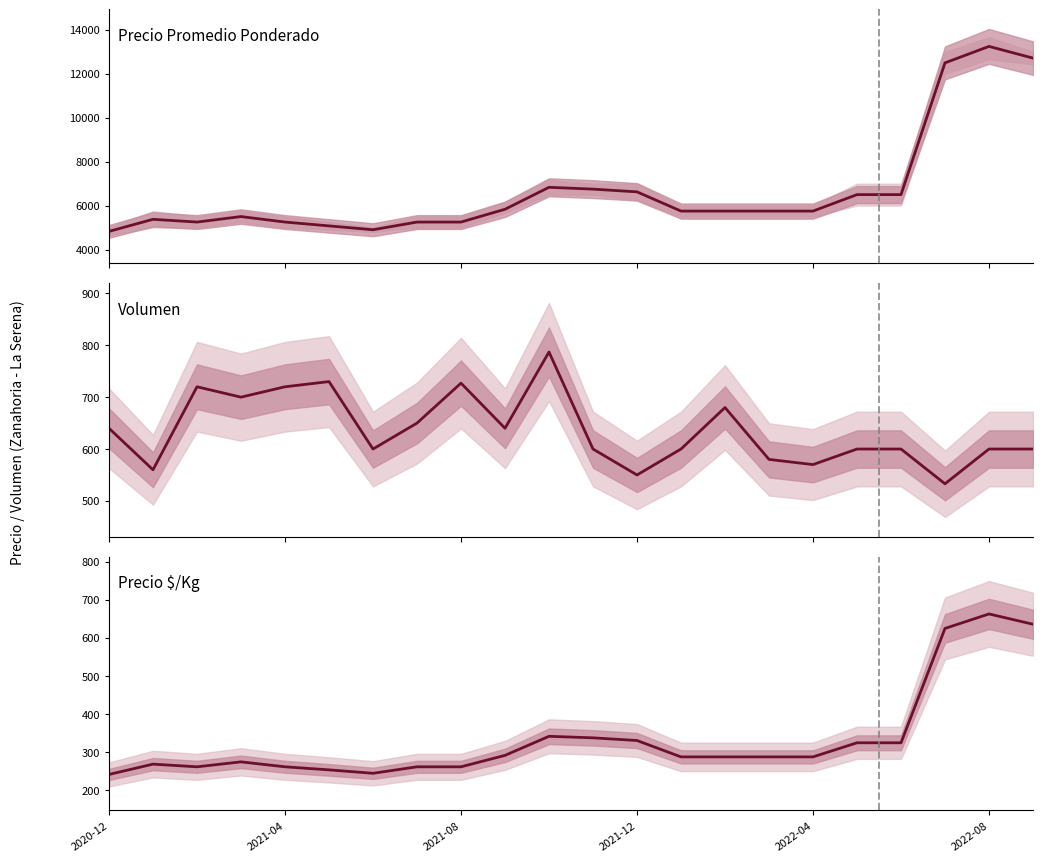

What is the total value across all series at 19?

13658